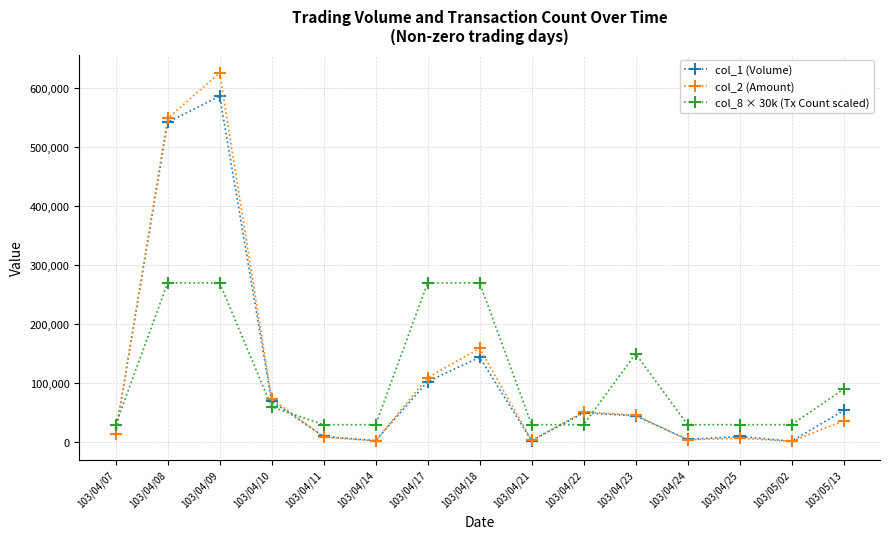

Which series has the widest spread of values?

col_2 (Amount)